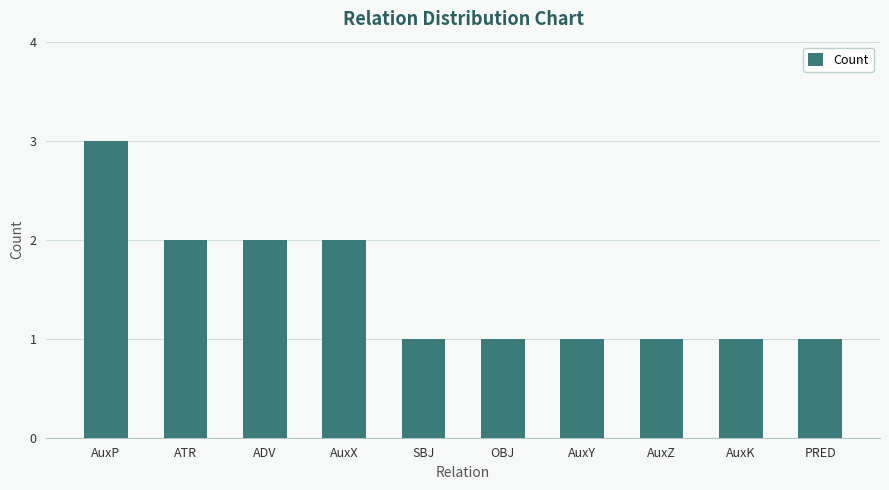

True or false: the data shows 1 at AuxK.

True